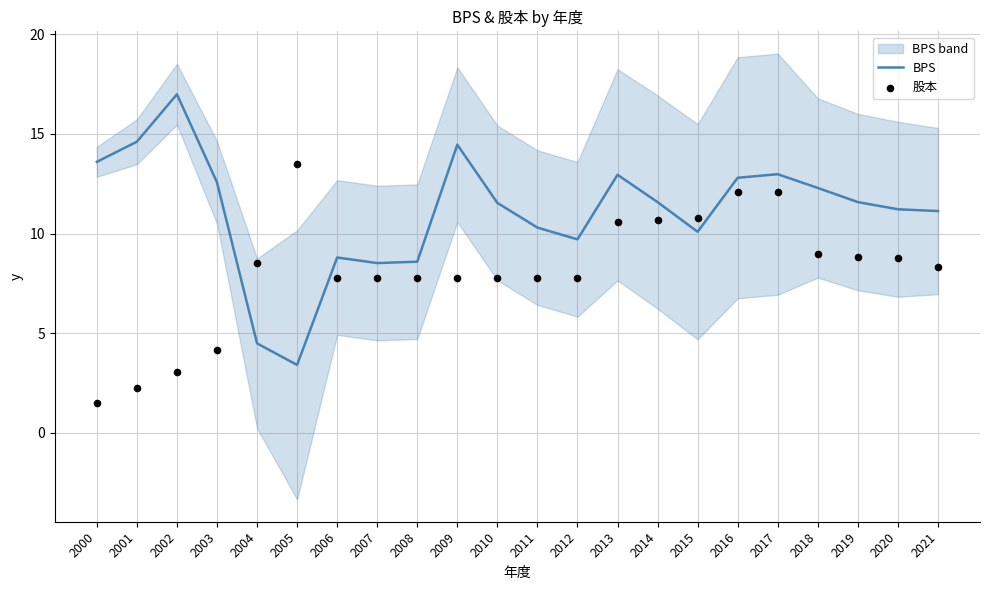

What is the total value across all series at 2009?

22.2